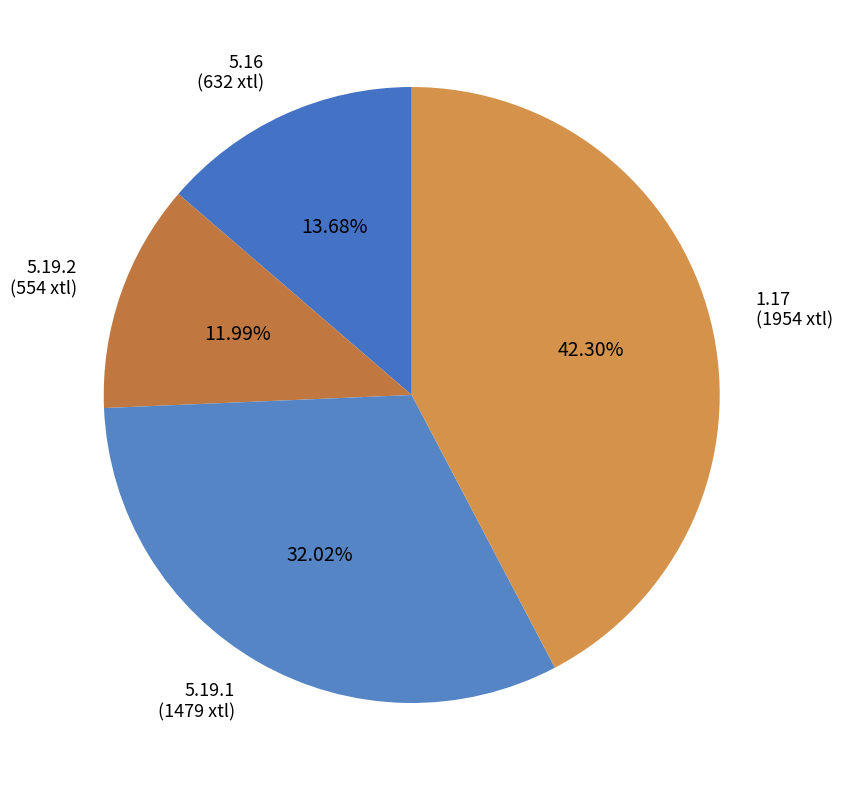

How many segments does this pie chart have?

4